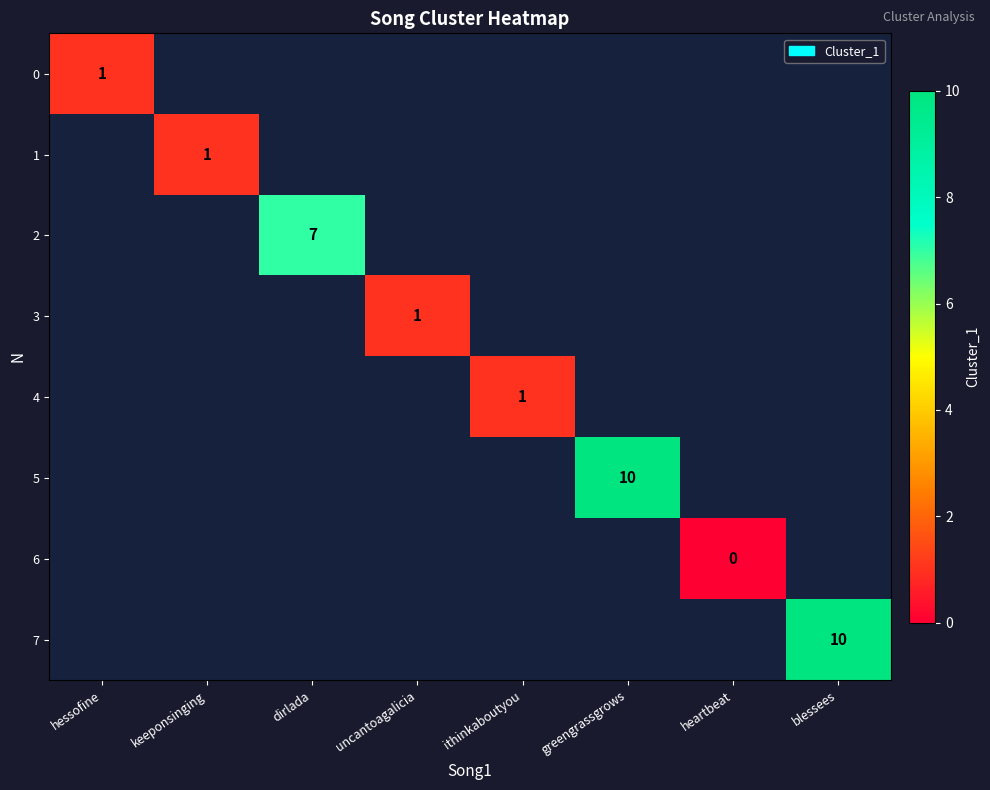

The 2 series shows 11 at dirlada. True or false?

False